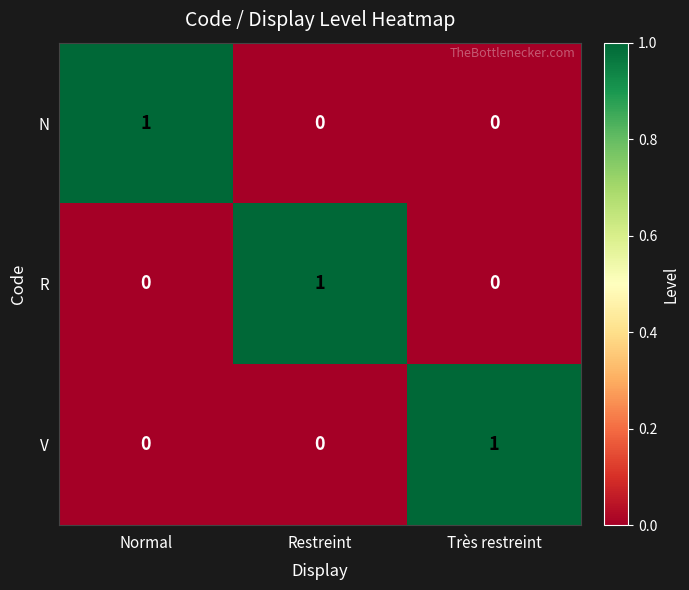

Count the V values in the range 0 to 1.

3